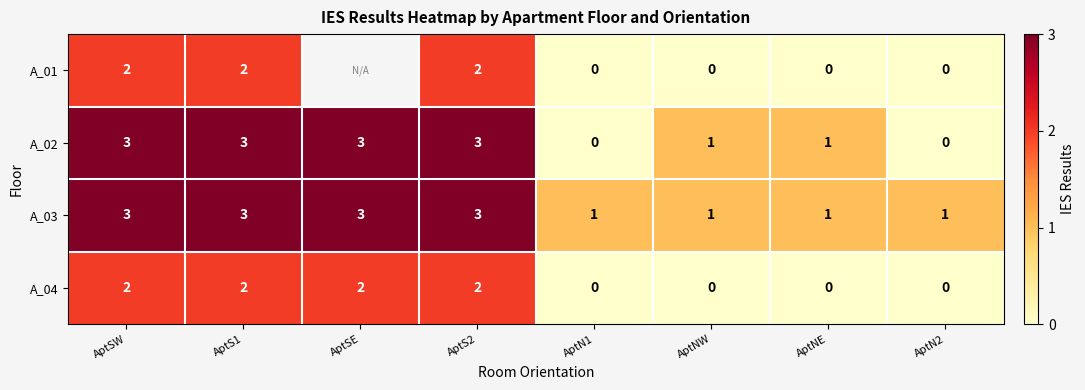

How many A_03 values are between 1 and 3?

8